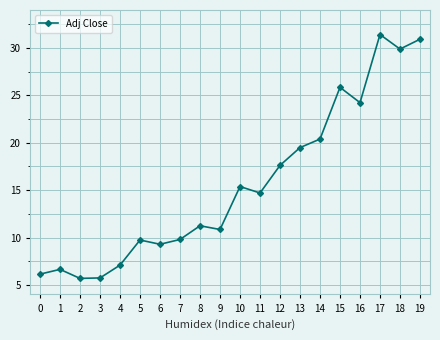

Between 19 and 3, which is larger?

19